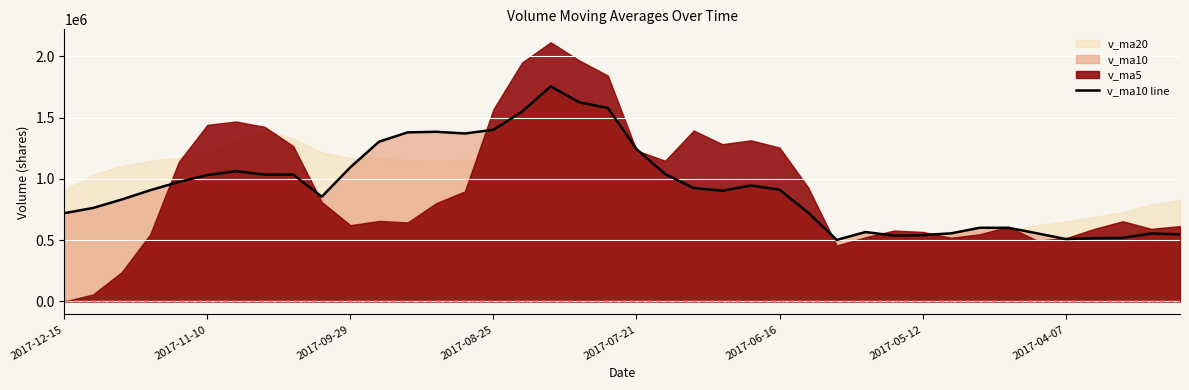

The chart shows a value of 411721.0 at 2017-04-07. True or false?

False